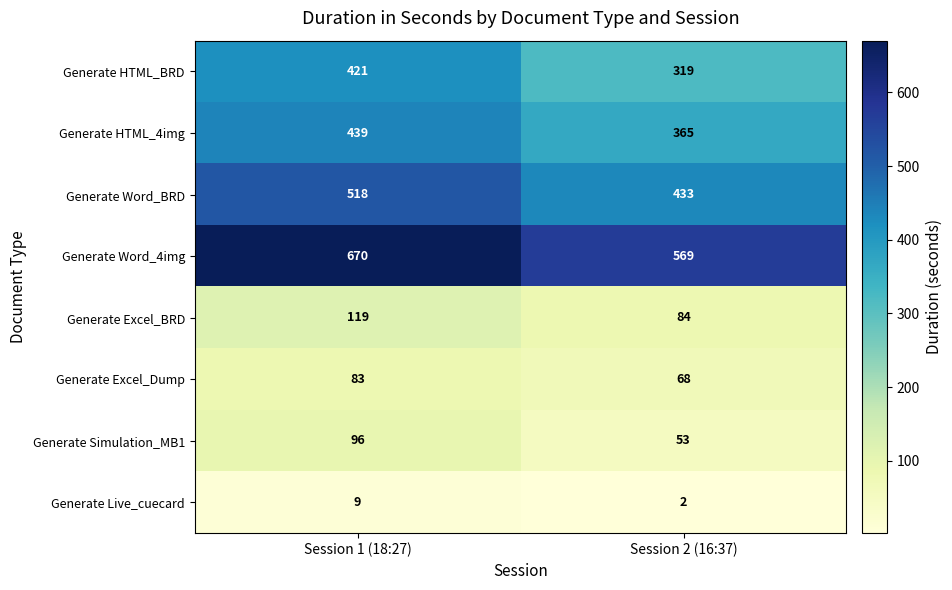

True or false: Generate Word_BRD has a value of 433 at Session 2 (16:37).

True